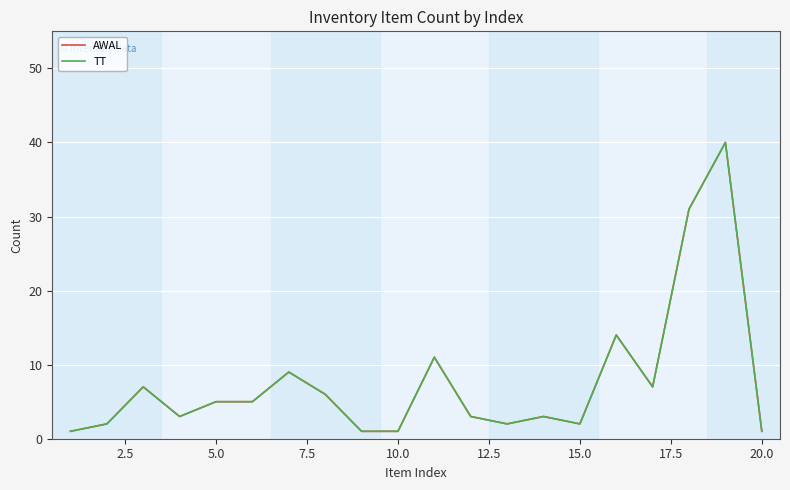

Does the chart display data point markers on the line(s)?

No